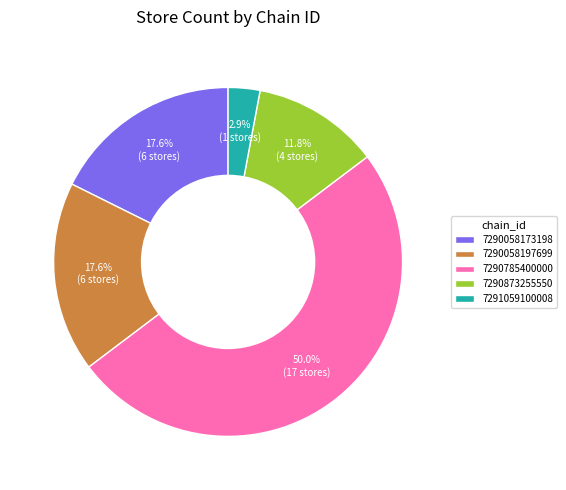

How many segments does this pie chart have?

5